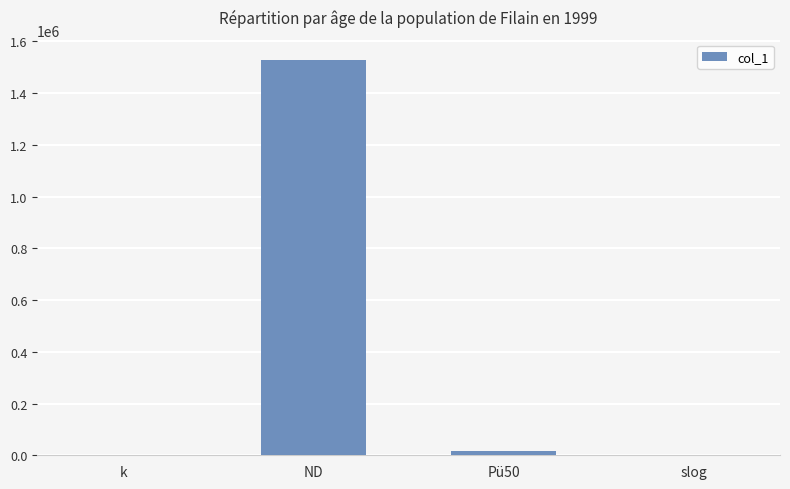

Approximately how many times larger is the value at ND compared to k?

325203.3